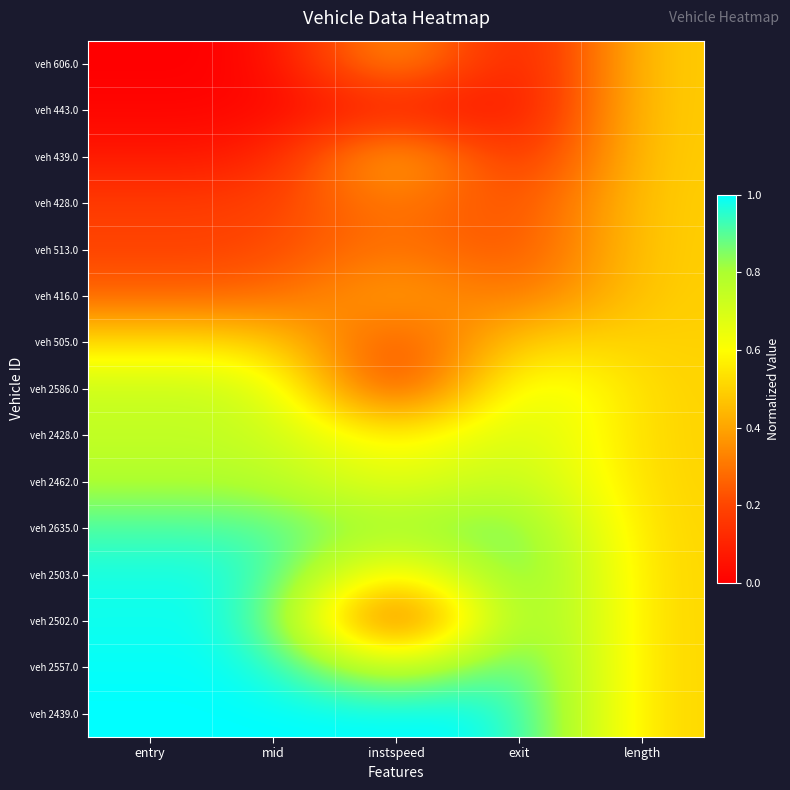

Rank the series at exit from lowest to highest value.

veh 606.0, veh 443.0, veh 439.0, veh 428.0, veh 513.0, veh 416.0, veh 505.0, veh 2586.0, veh 2428.0, veh 2462.0, veh 2635.0, veh 2503.0, veh 2502.0, veh 2557.0, veh 2439.0